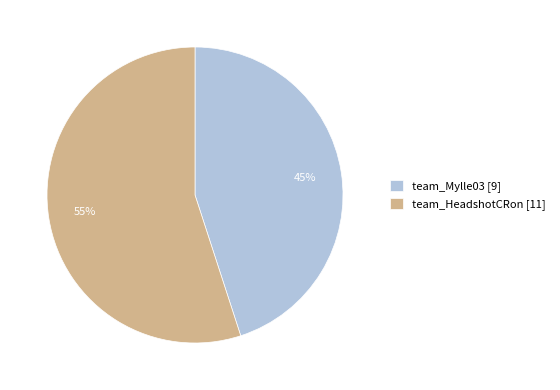

Which category has the smallest portion of the pie?

team_Mylle03